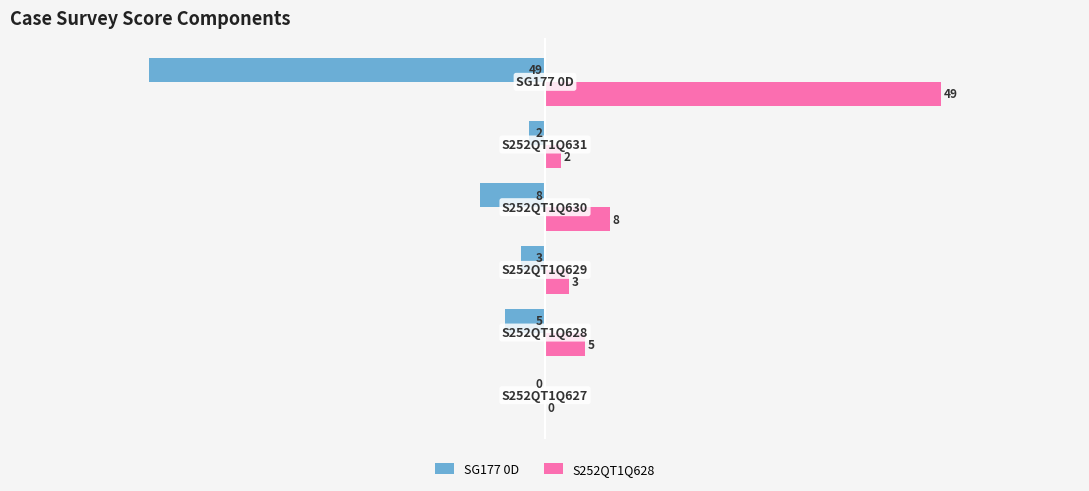

How many positive values does the S252QT1Q628 series have?

5